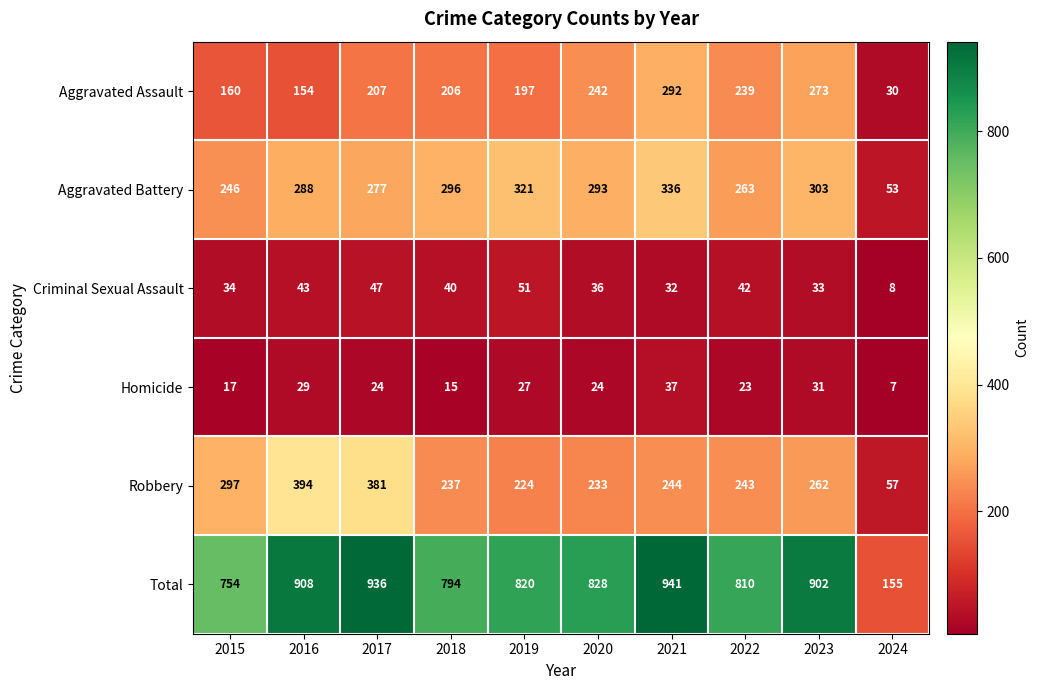

True or false: Total has a value of 908 at 2016.

True